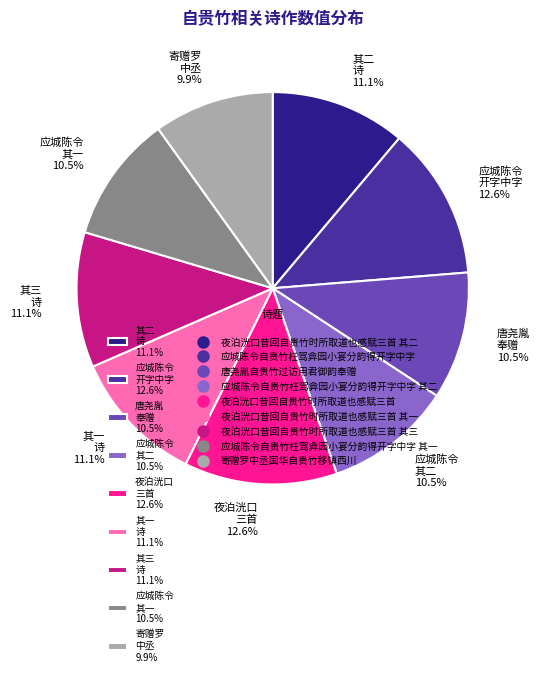

Is there a majority slice in this chart?

No